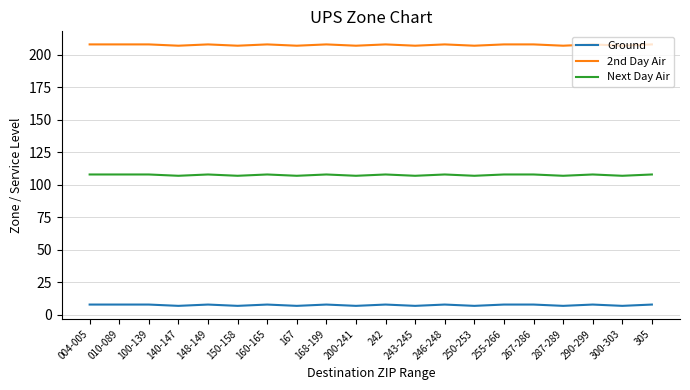

Is it true that Next Day Air equals 75 at 246-248?

False